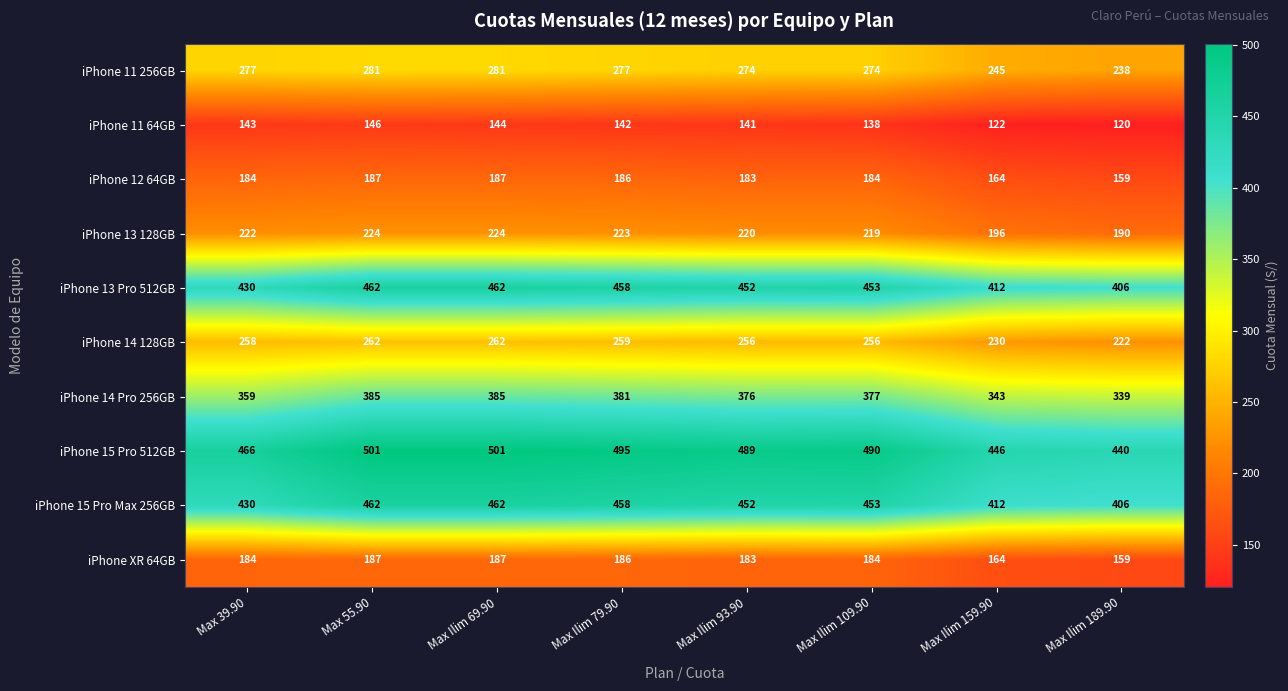

How many data points does each series have?

8